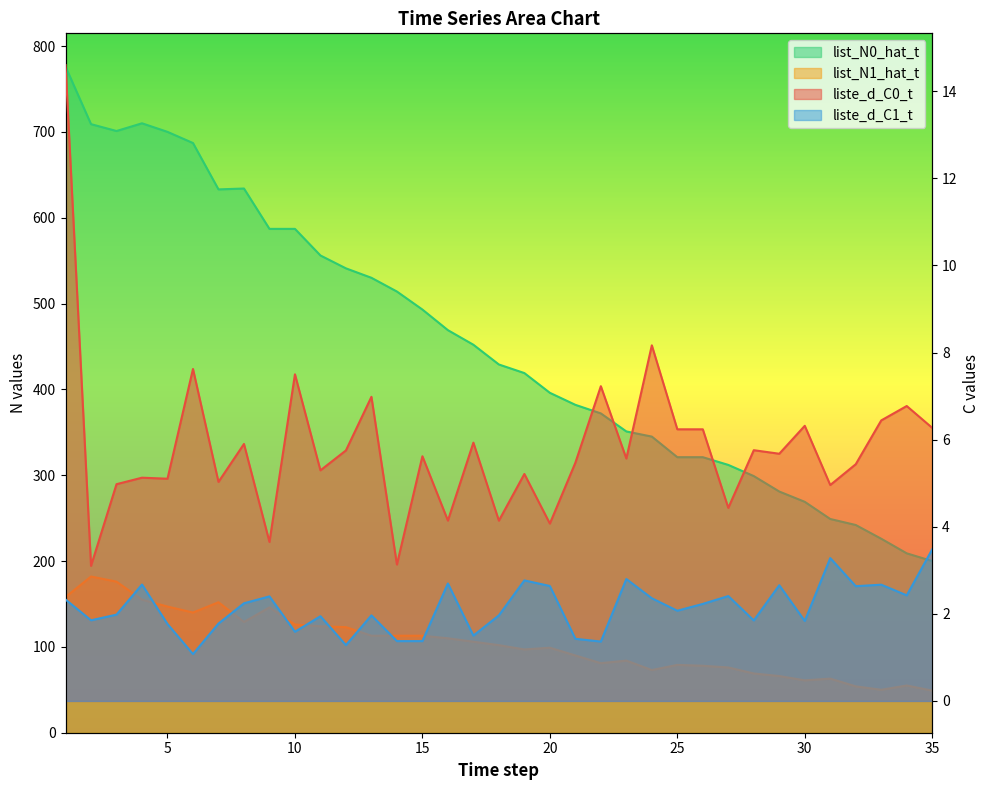

Rank the categories by list_N1_hat_t value from lowest to highest.

35, 33, 32, 34, 30, 31, 29, 28, 24, 27, 26, 25, 22, 23, 21, 19, 20, 18, 17, 16, 13, 14, 15, 12, 11, 10, 8, 6, 9, 5, 7, 4, 1, 3, 2